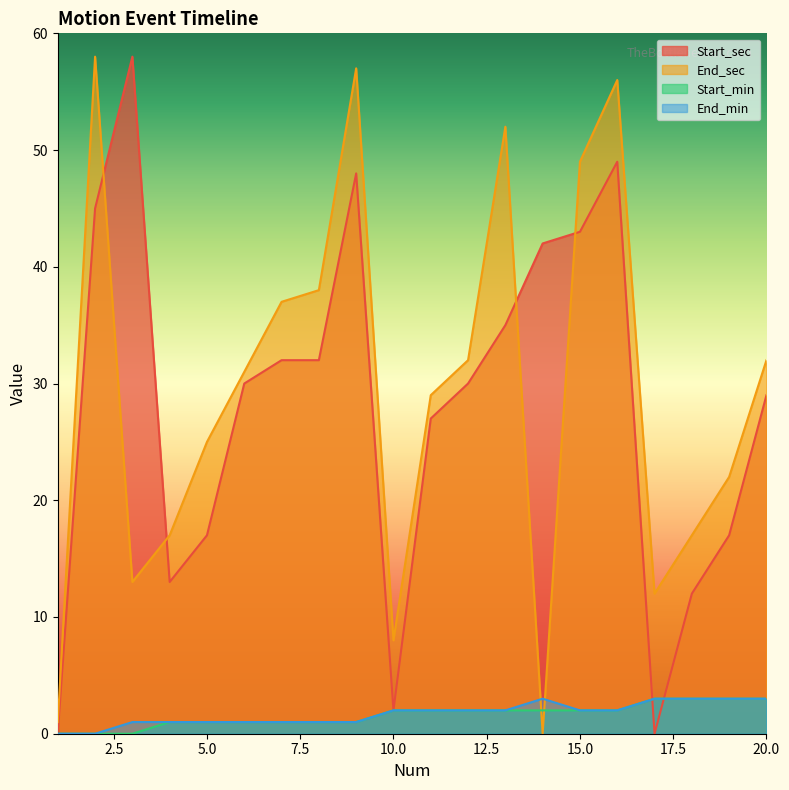

At which label is End_min closest to 1?

3